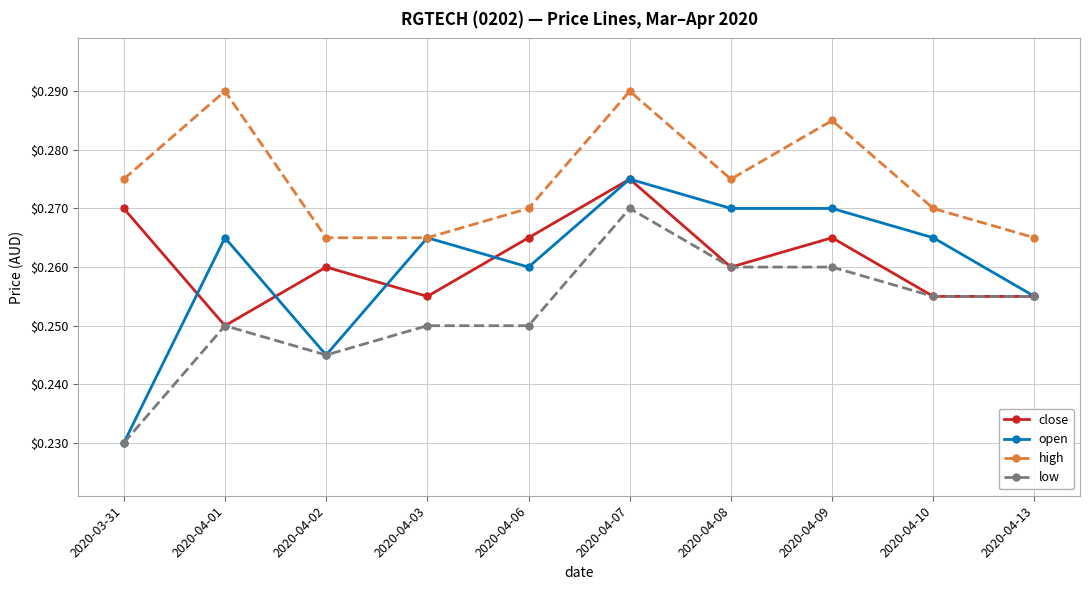

True or false: close and high intersect in this chart.

False